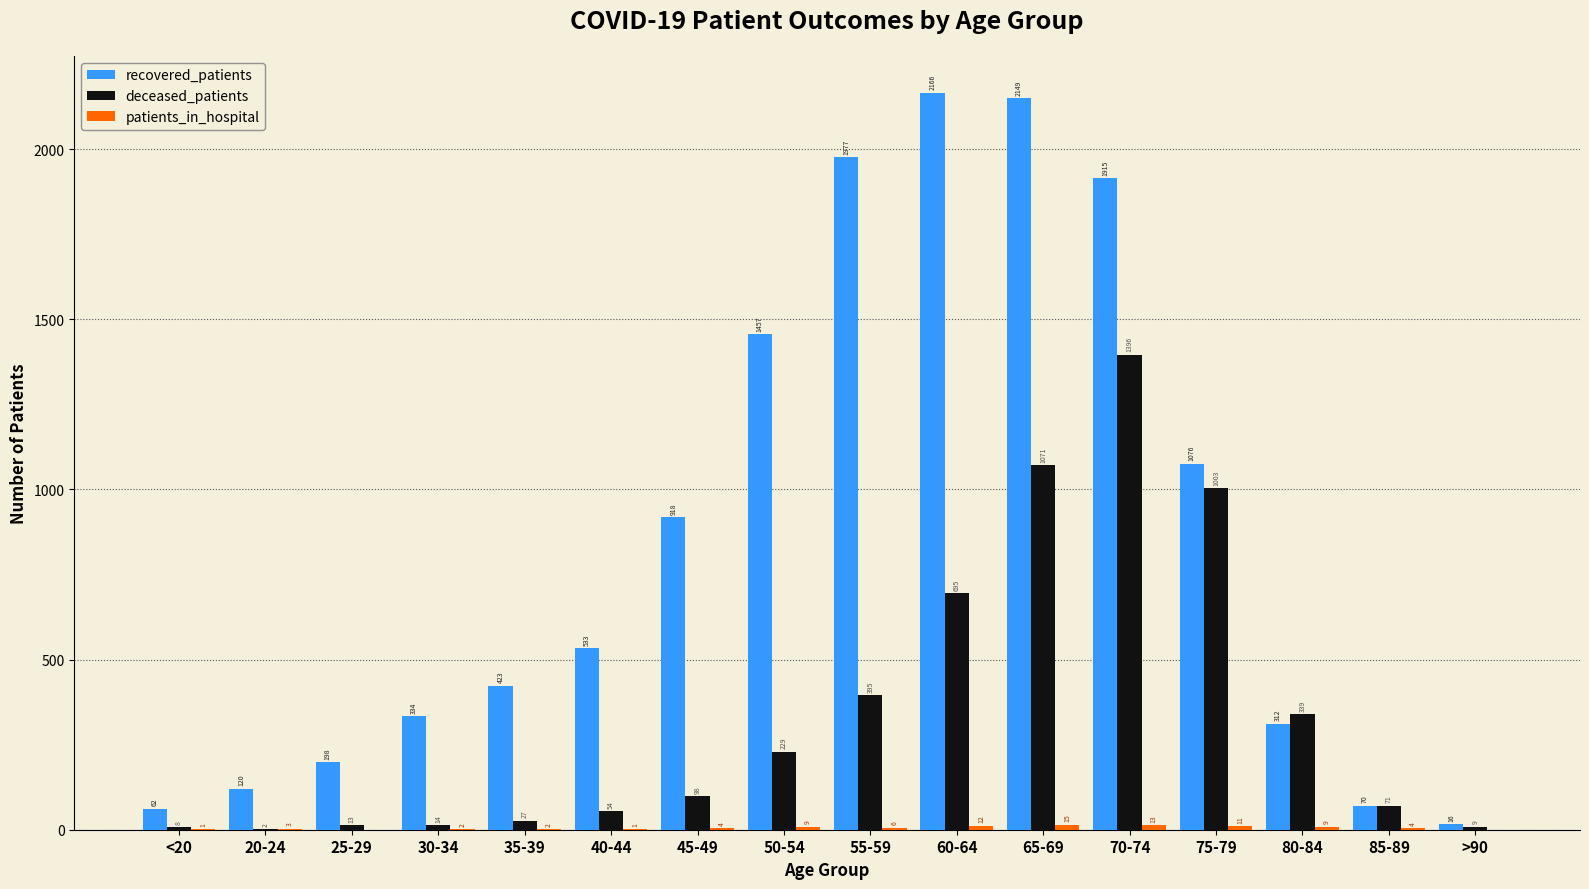

The recovered_patients series shows 62 at <20. True or false?

True